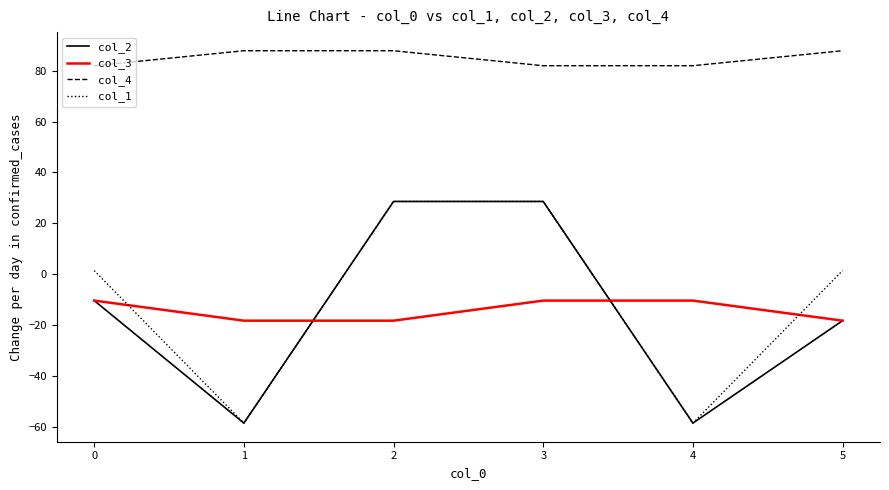

Between which two adjacent categories do col_3 and col_1 first intersect?

0 and 1